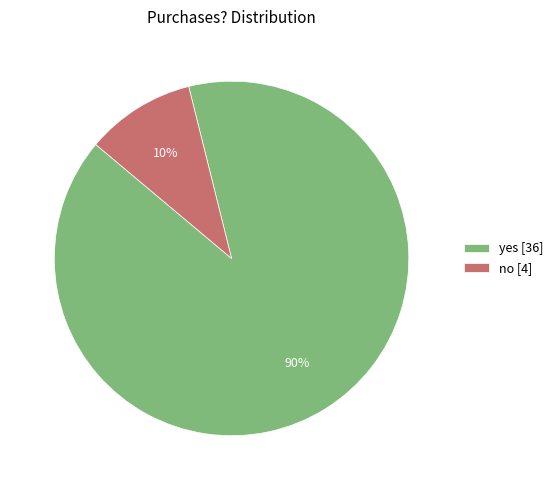

Does no represent more than half of the total?

No